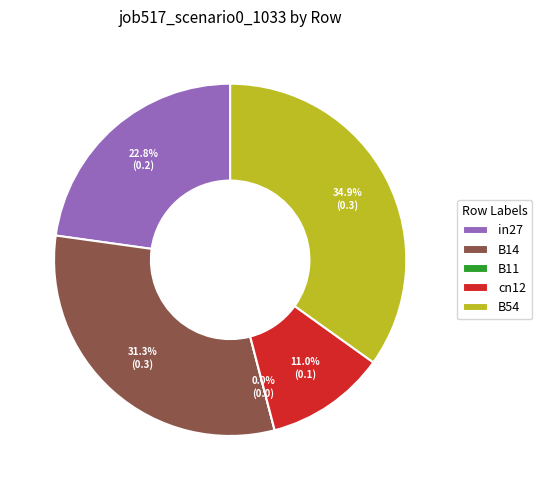

Is there a majority slice in this chart?

No